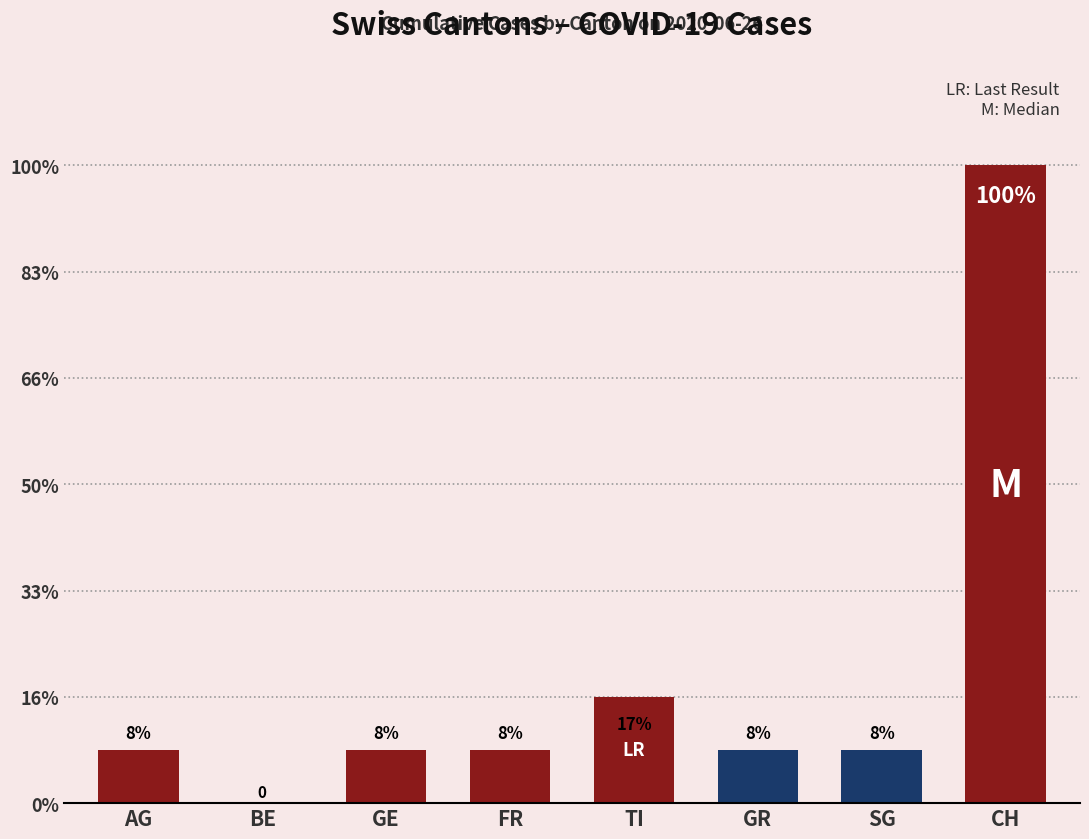

Which has a higher value, CH or GE?

CH